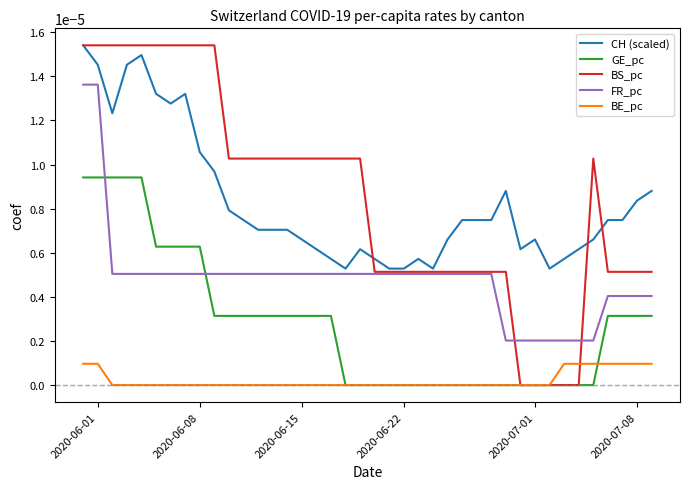

Count the BE_pc values in the range 0 to 1.

40